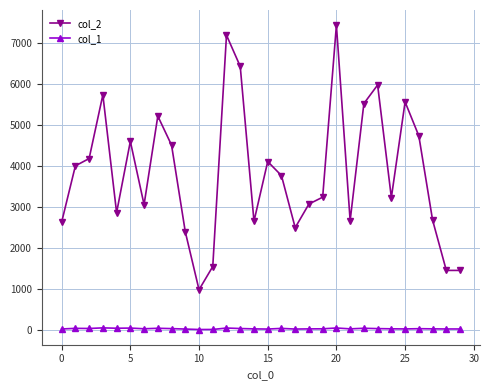

Count the number of categories in the chart.

30